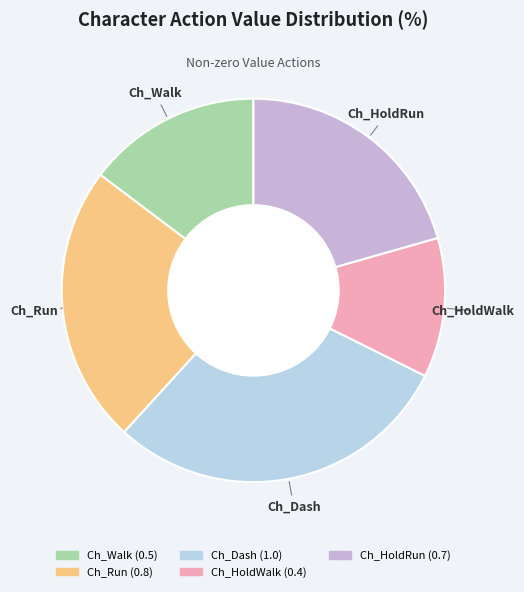

True or false: Ch_Run accounts for 24% of the total.

True